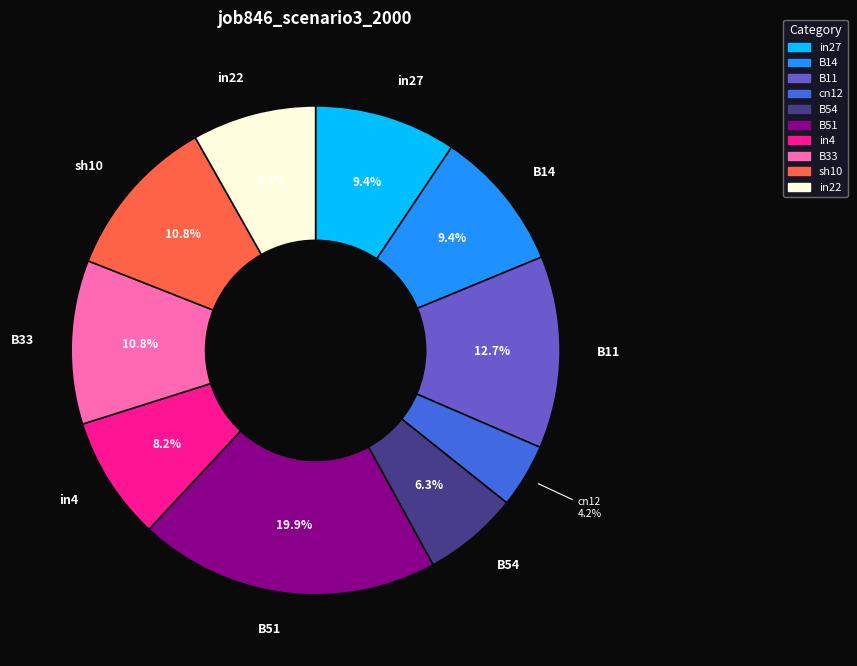

What percentage is the B33 slice, to the nearest percent?

11%